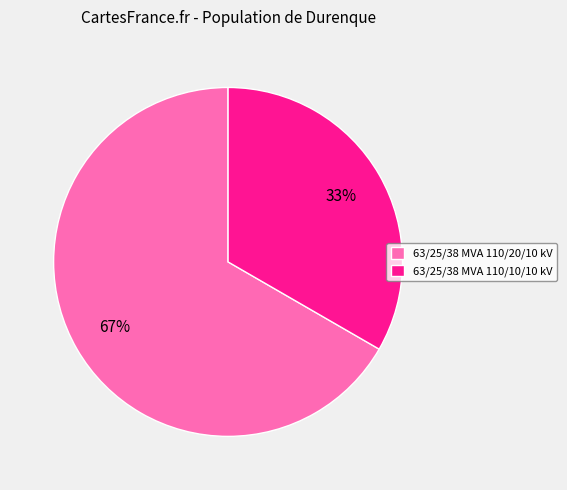

Combined, do 63/25/38 MVA 110/10/10 kV and 63/25/38 MVA 110/20/10 kV account for over 50%?

Yes